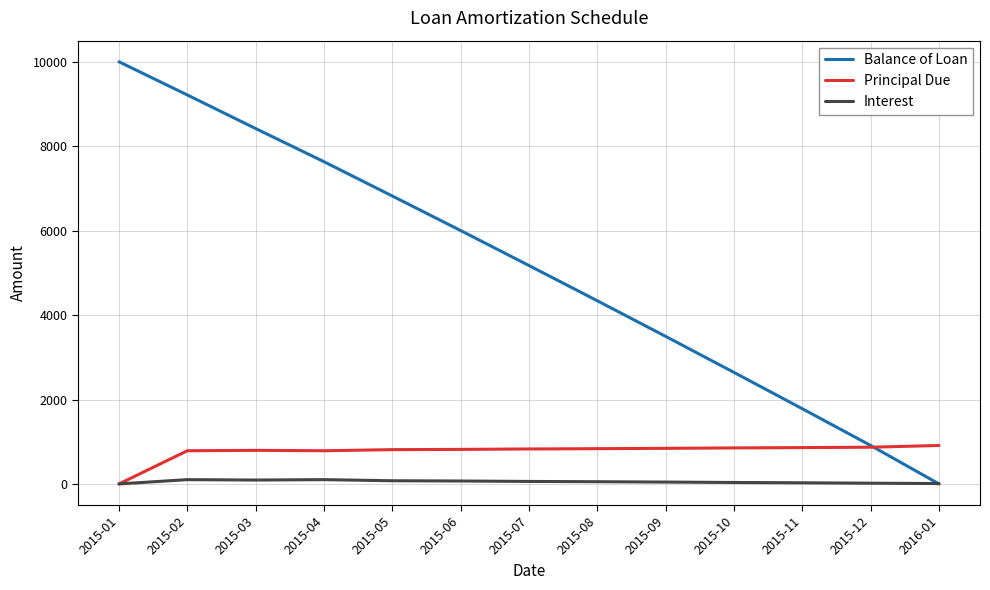

What position from the right is 2015-10?

4